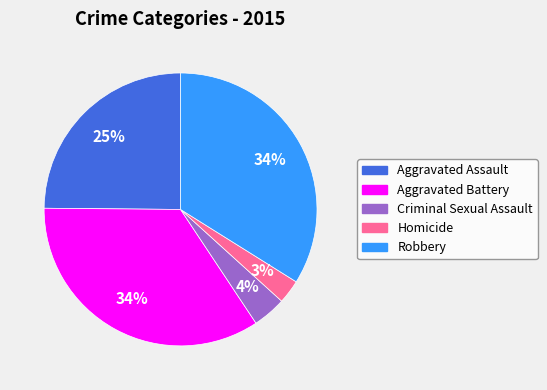

Count the number of slices in the pie.

5